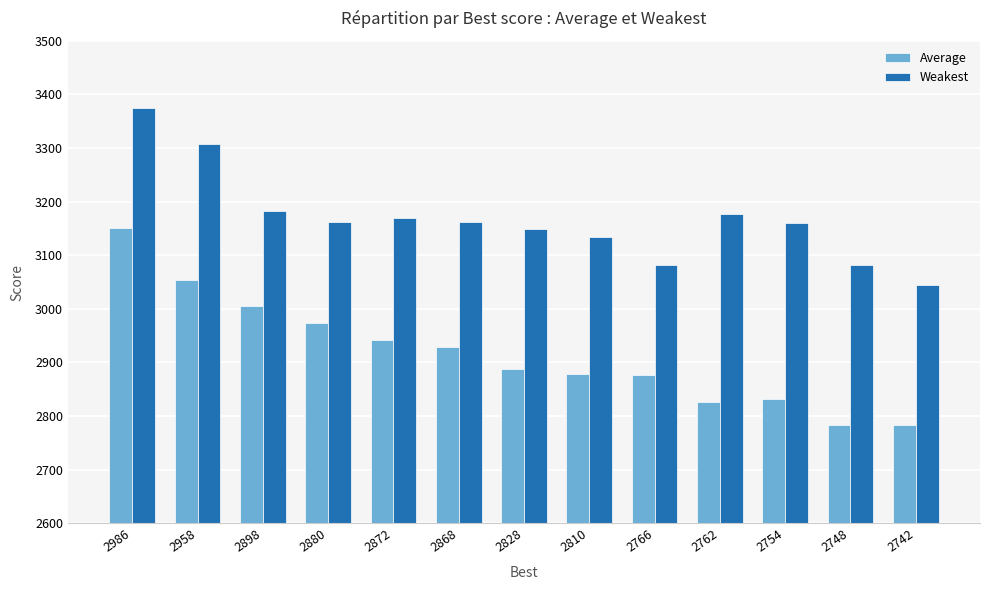

Is the value of Average at 2748 greater than the value of Weakest at 2986?

No